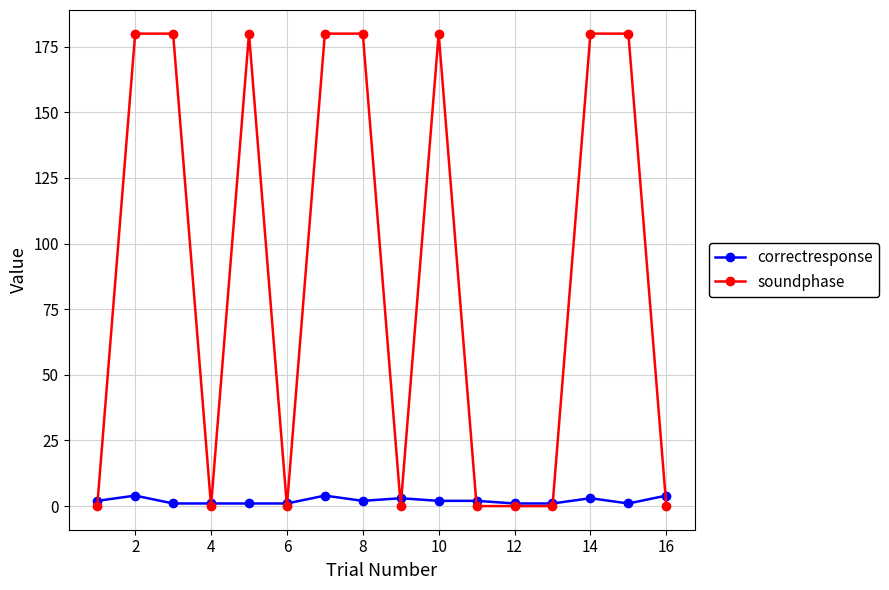

Which series has the largest total across all categories?

soundphase